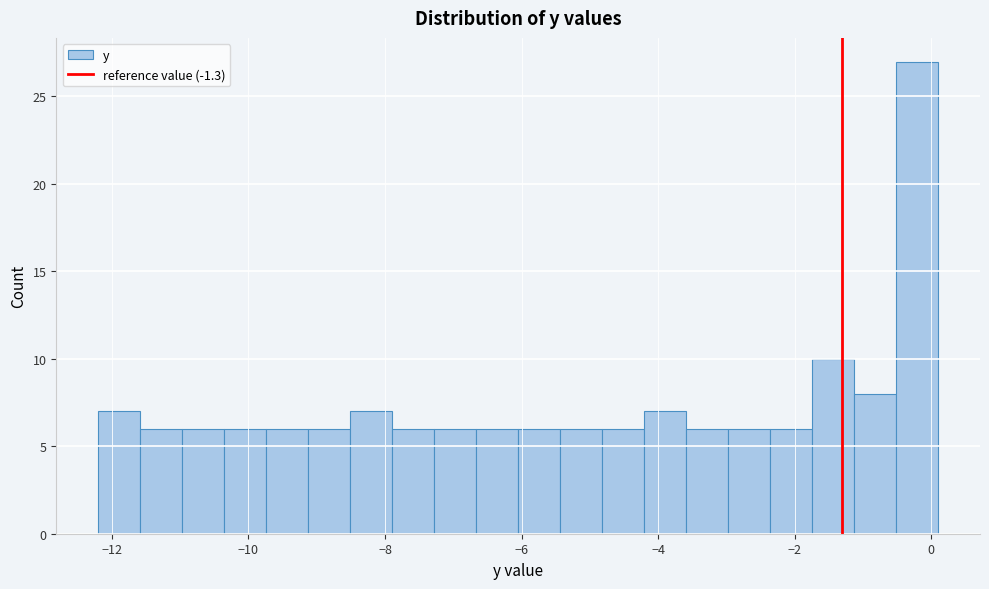

Around what value on the x-axis is the tallest bar? Give the approximate position of its centre, as read against the axis.

-0.2